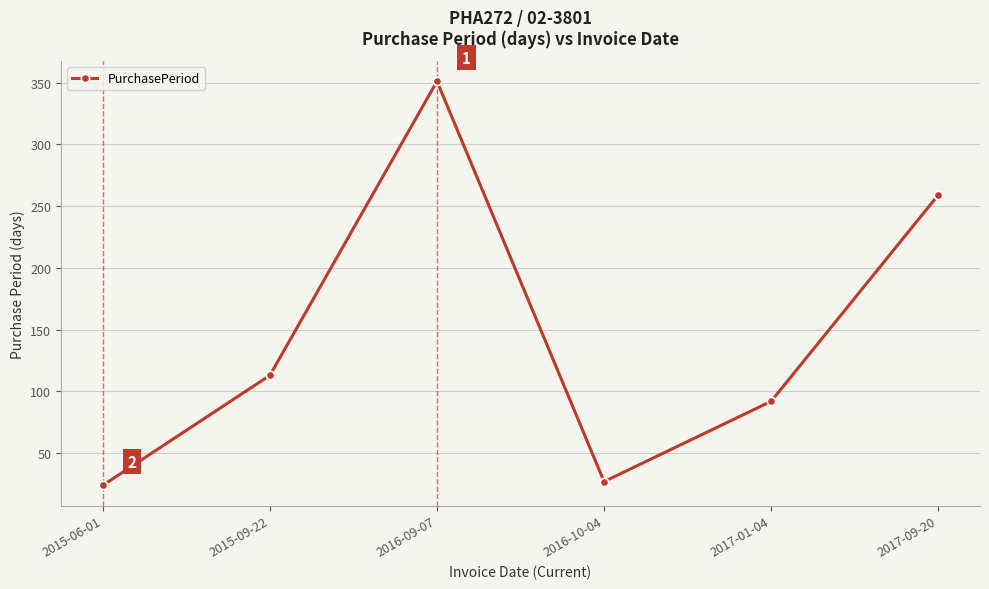

At which category does the chart reach its peak across all series?

2016-09-07